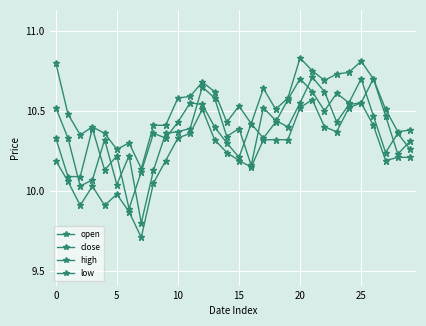

What is the difference between the second highest and second lowest values in the low series?

0.7